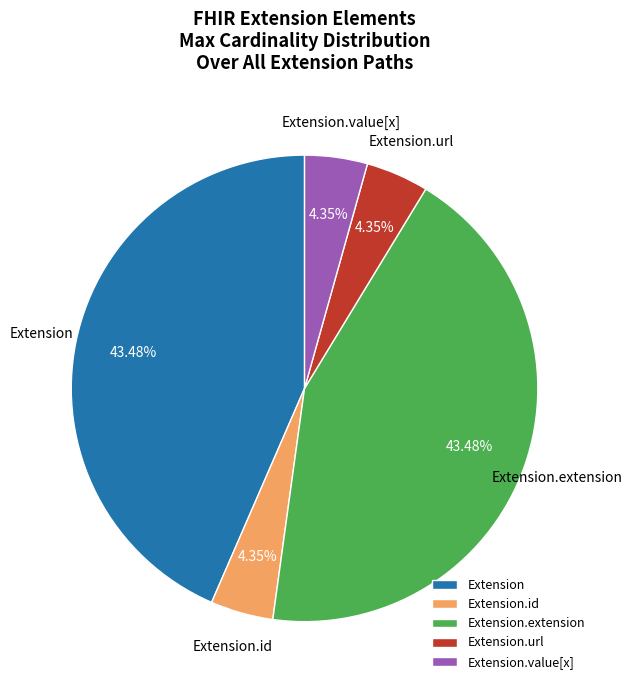

How many segments does this pie chart have?

5